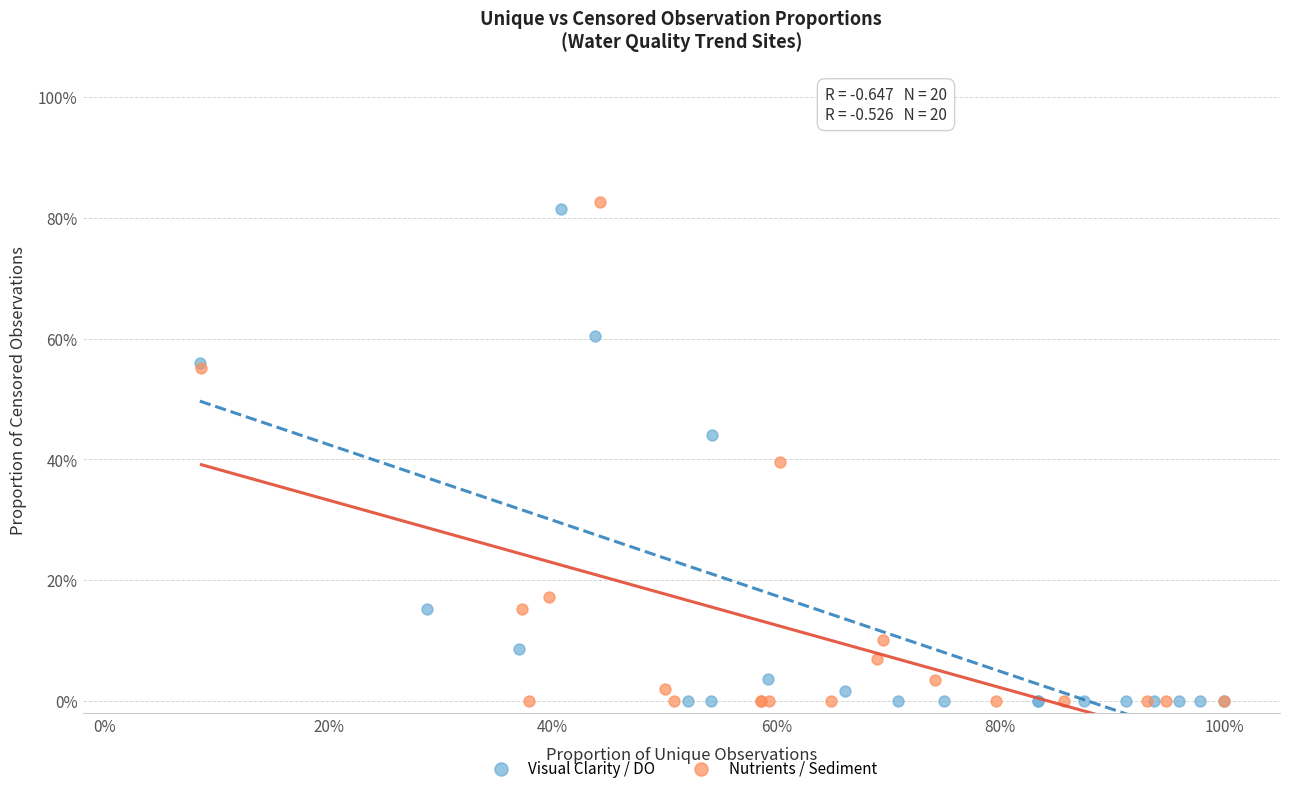

Which series has the largest Y range (max minus min)?

Nutrients / Sediment